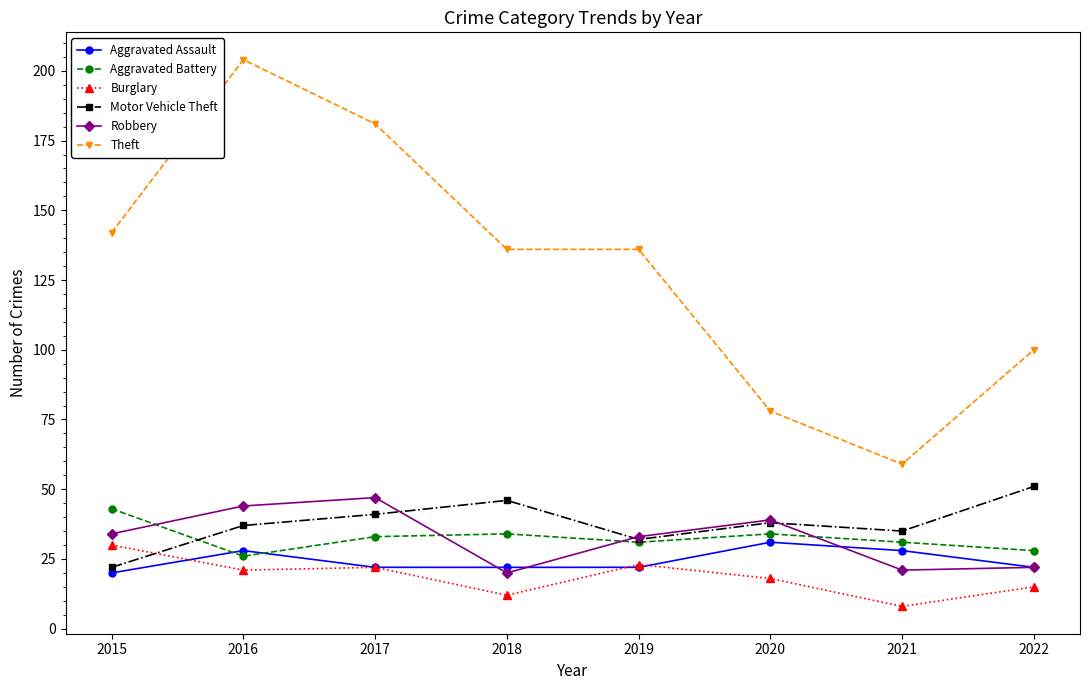

True or false: Robbery and Aggravated Assault intersect in this chart.

True